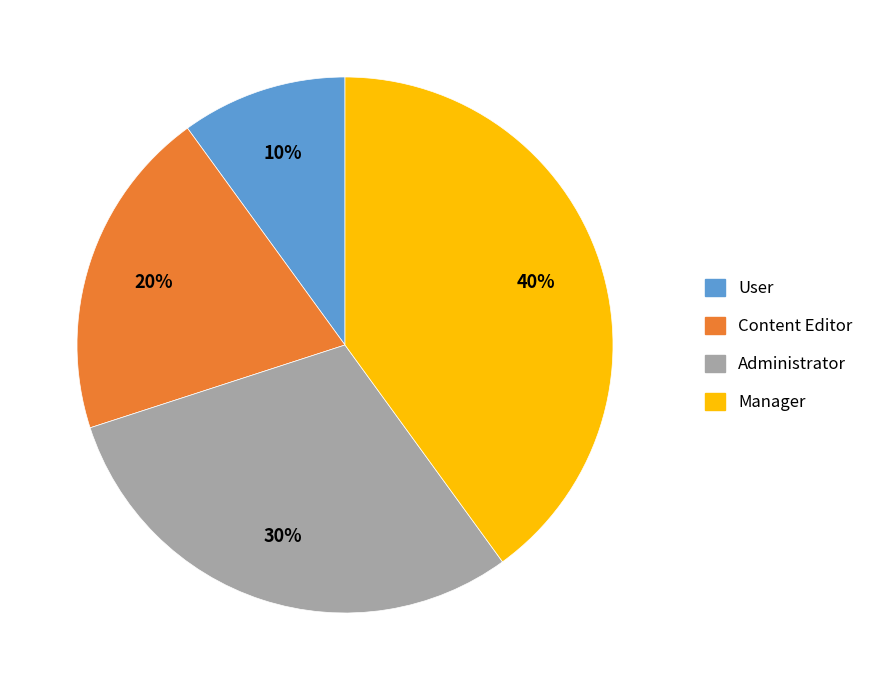

To the nearest percent, what is the average slice percentage?

25%